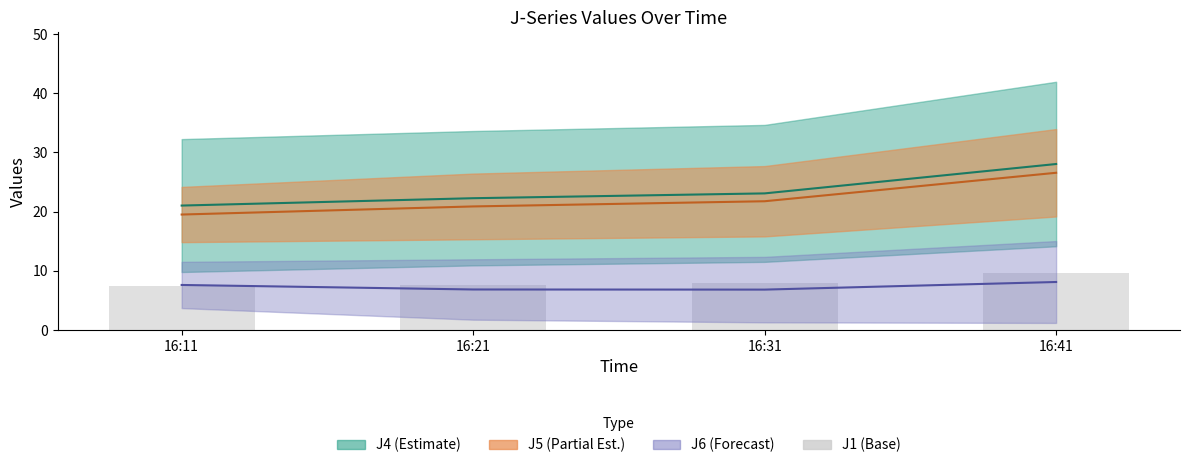

Which has a higher value, 16:31 or 16:41?

16:41